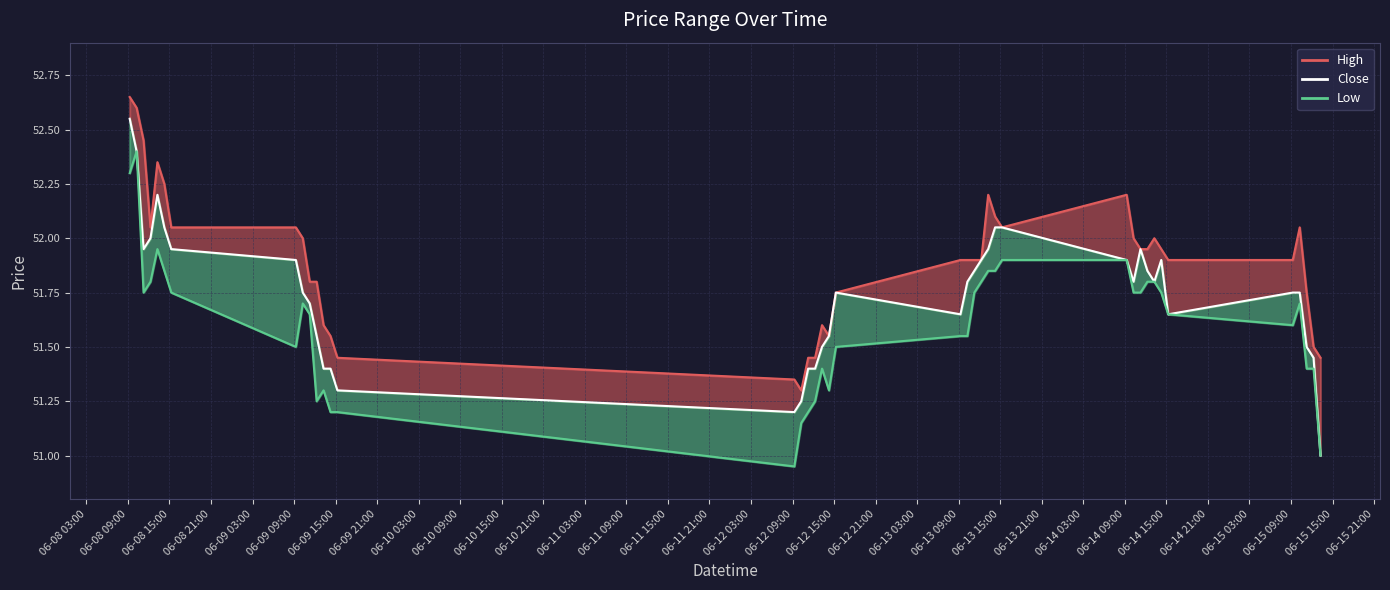

Does the chart have visible grid lines?

Yes